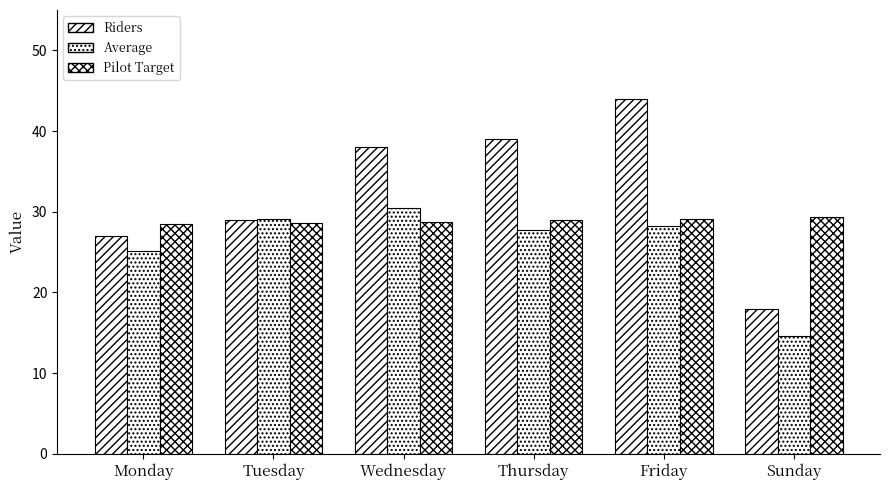

How many groups of bars are there?

6